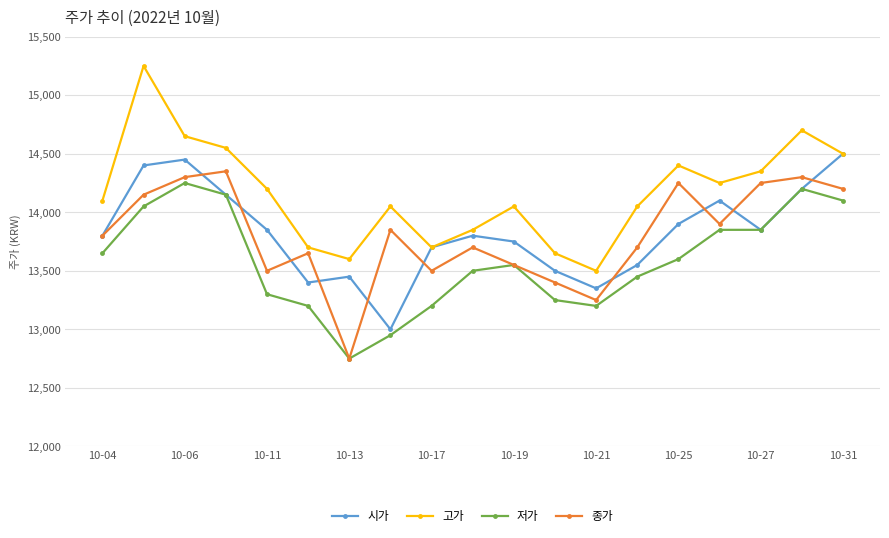

What is the value of the 종가 point at the 1st from the left?

13800